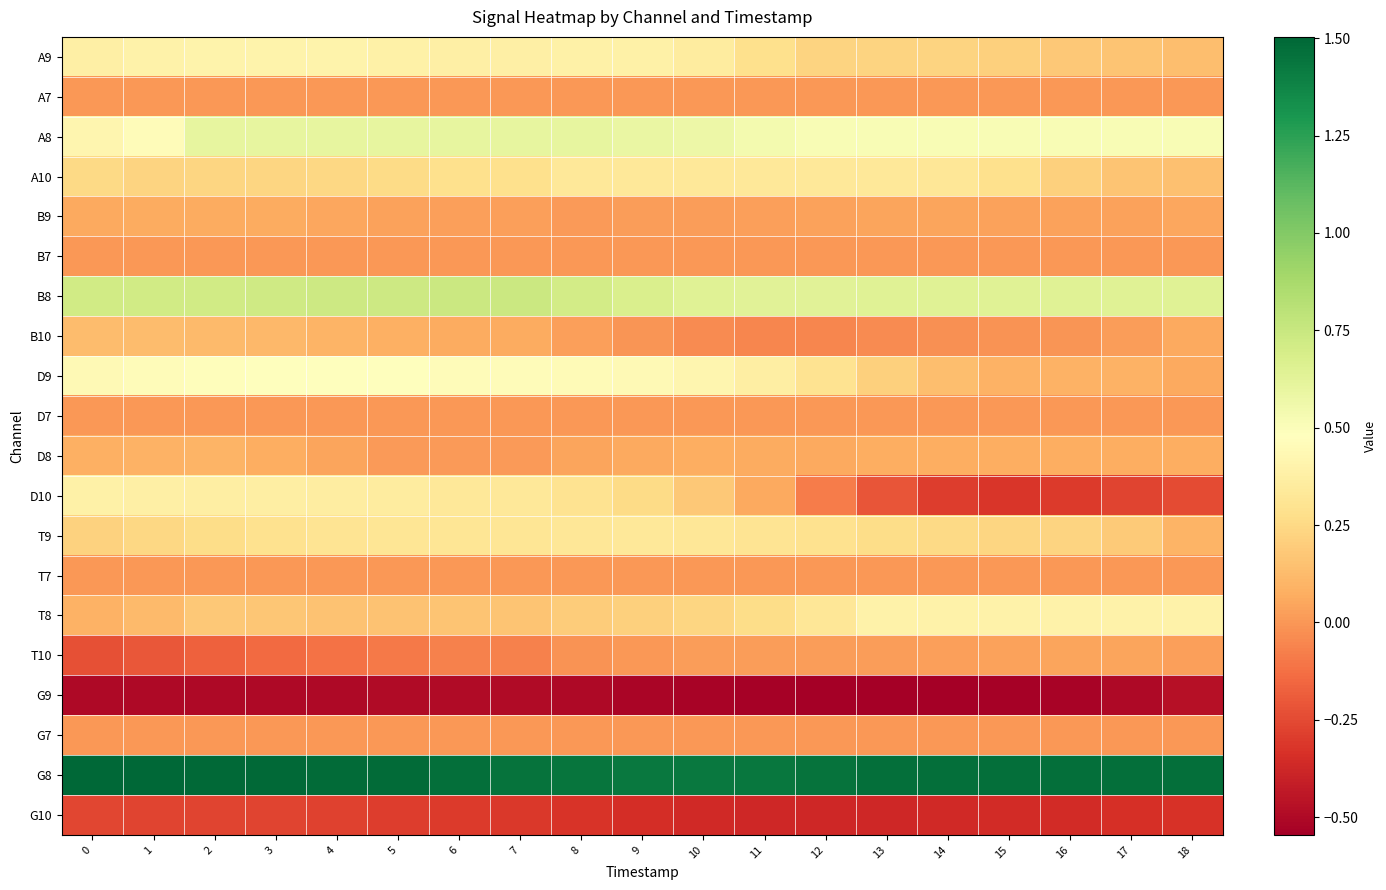

Which category has the lowest value across all series?

13